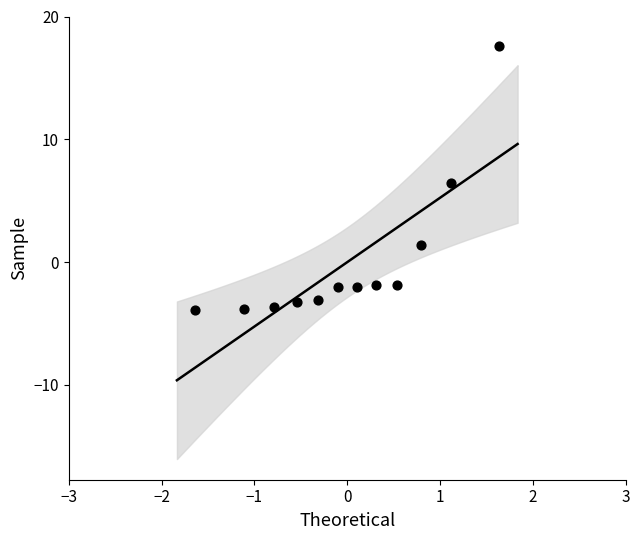

What is the range of X values (max minus min)?

3.3